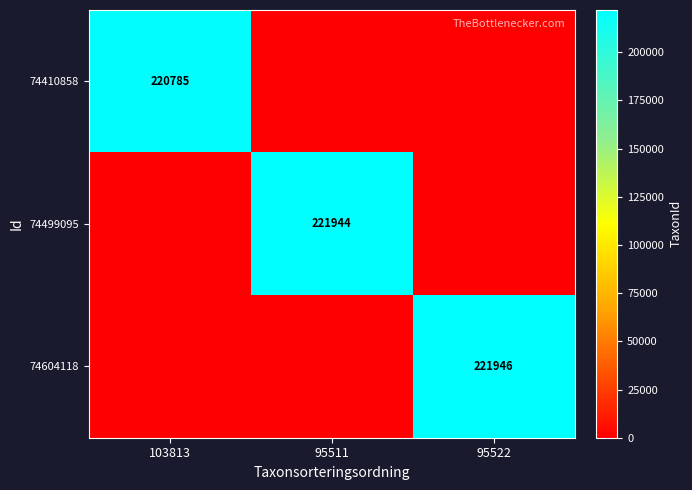

What is the difference between the highest and lowest values at 95522?

221946